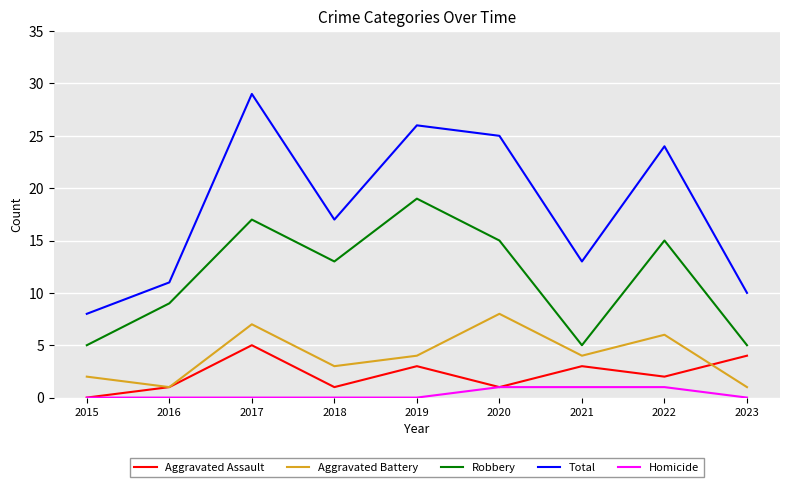

What is the average value of the Total series?

18